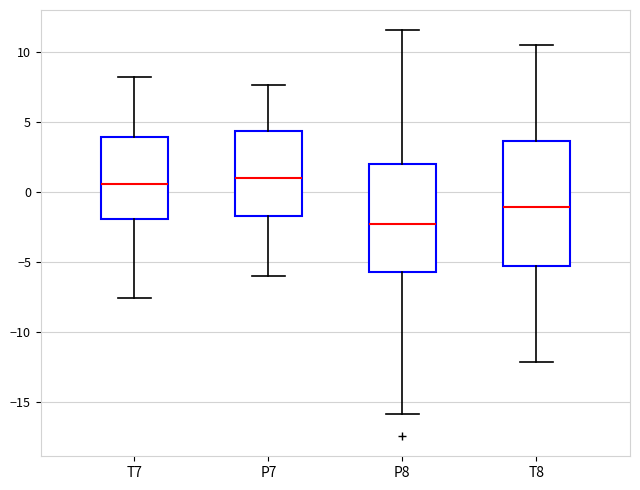

Where does the median line of the box for T8 sit on the y-axis? The values are not printed on the chart, so give them approximately, as read against the axis.

-1.0